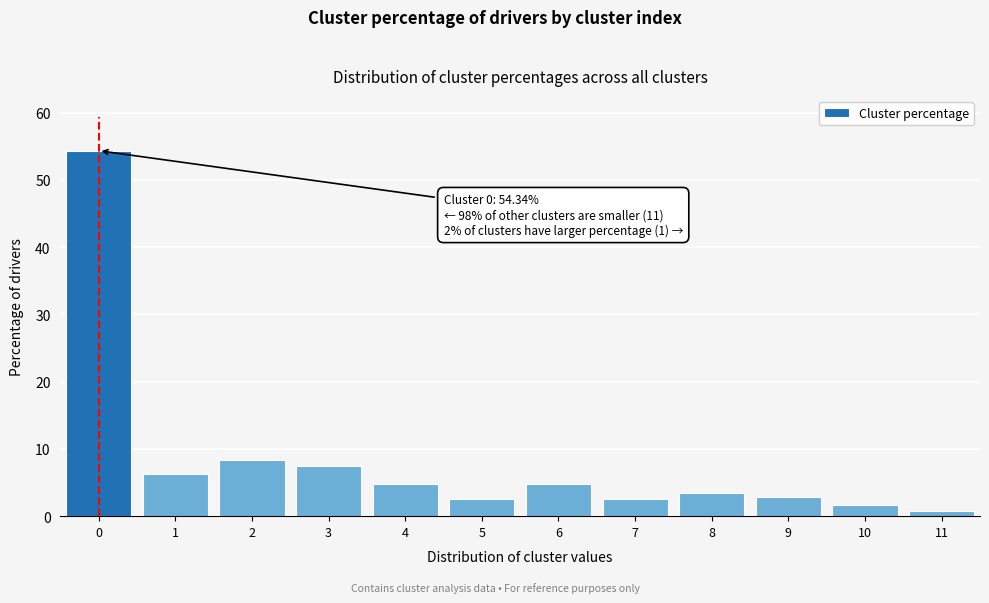

Approximately how many times larger is the value at 6 compared to 9?

1.7